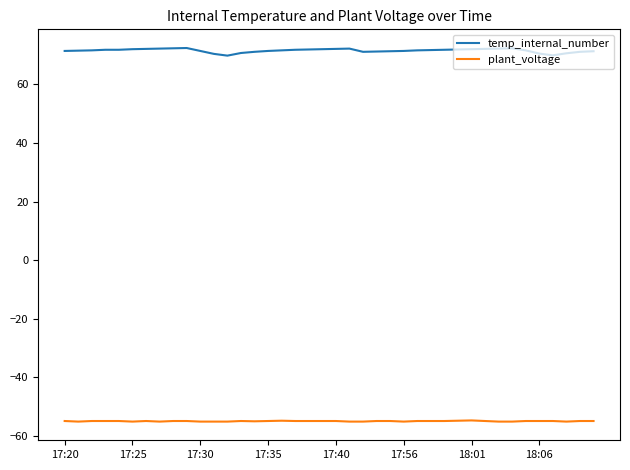

List the series in order of their overall mean, lowest first.

plant_voltage, temp_internal_number